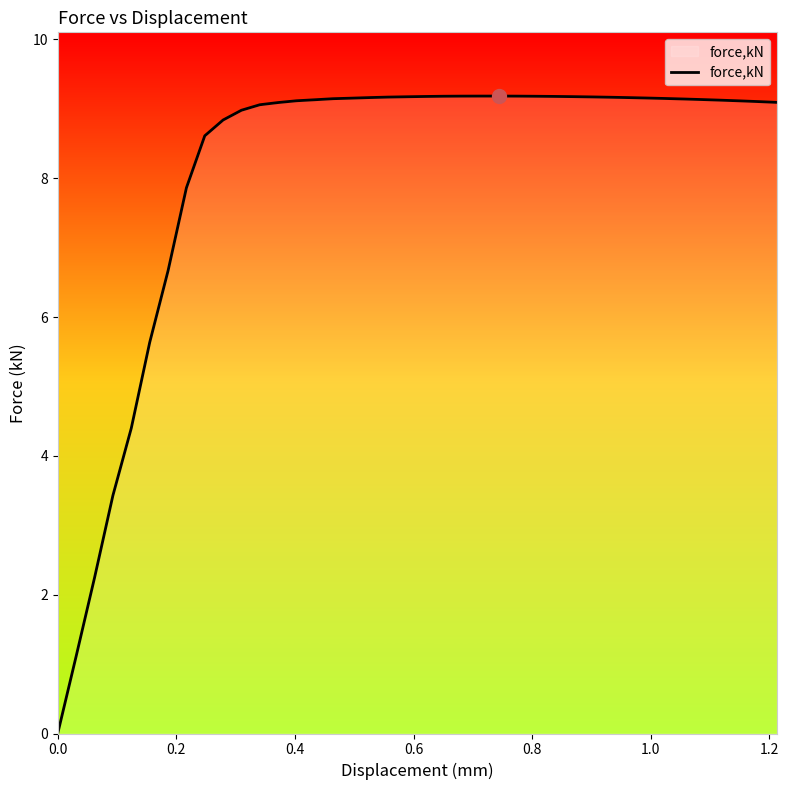

What is the greatest value displayed?

9.2